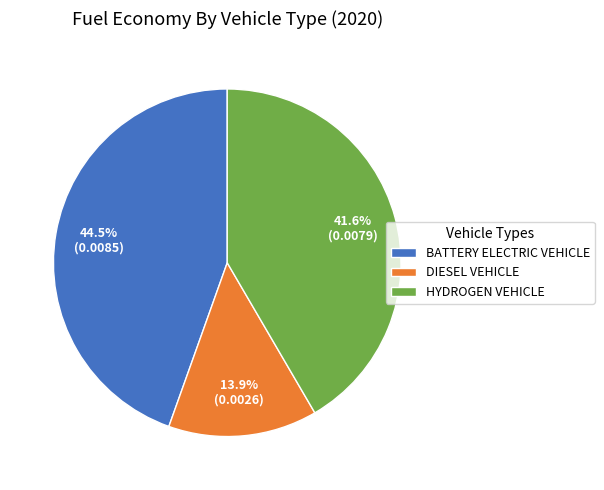

To the nearest percent, what is the average slice percentage?

33%